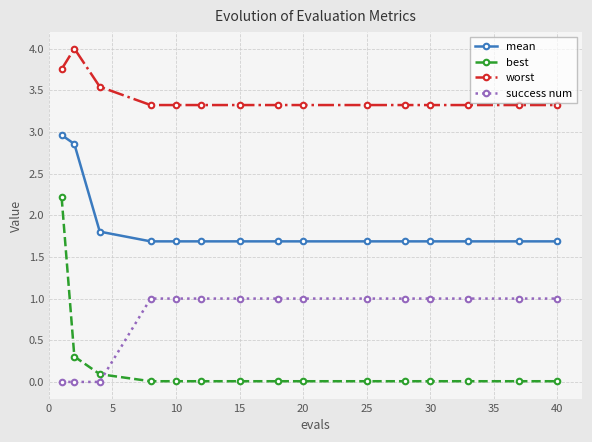

What is the difference between the maximum and second lowest values in the best series?

2.2